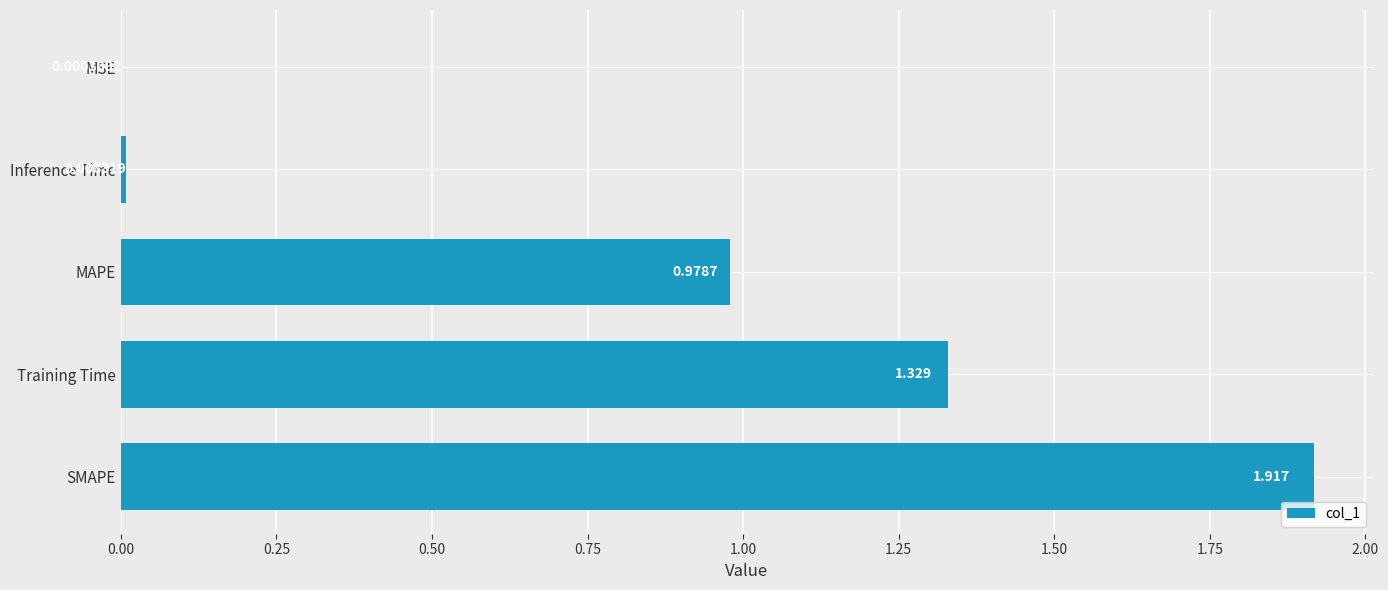

Where is the data nearest to the value 0?

MSE